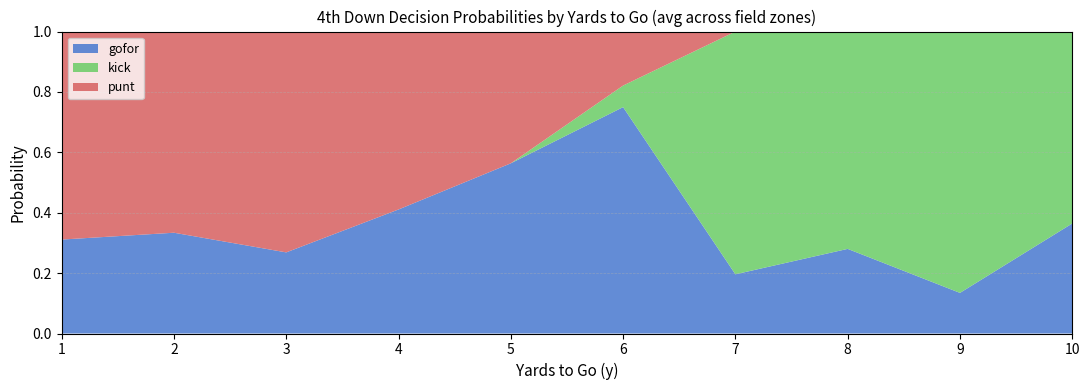

Is it true that gofor equals 0.1 at 7?

False